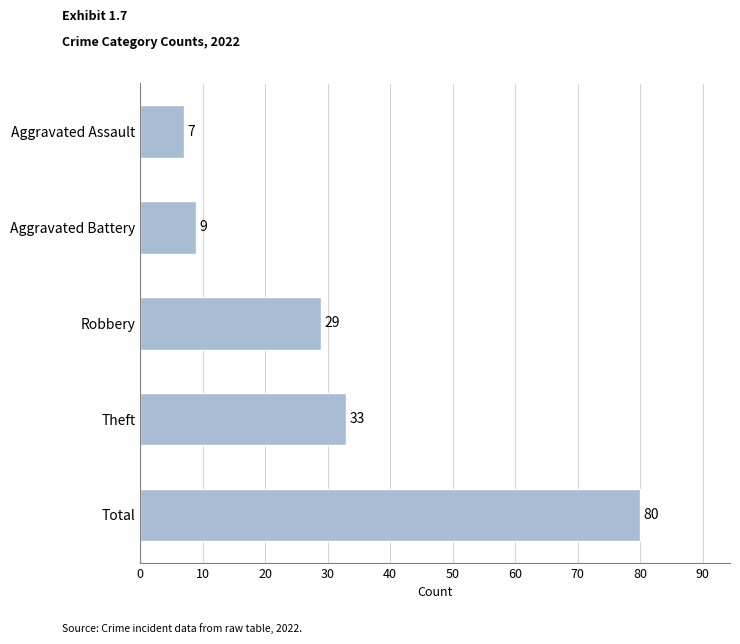

Between Total and Theft, which is larger?

Total